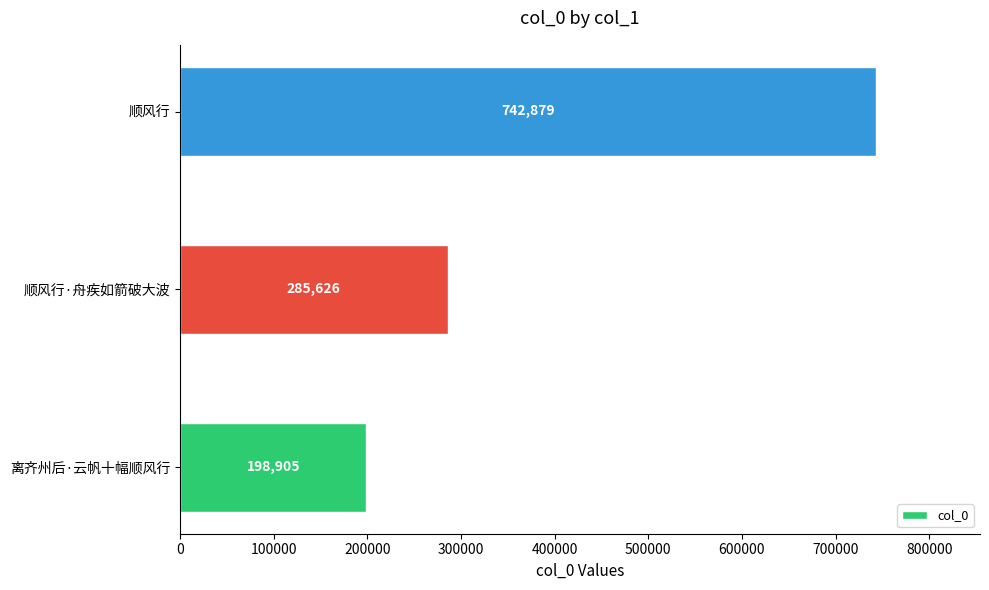

How many categories are shown in the chart?

3